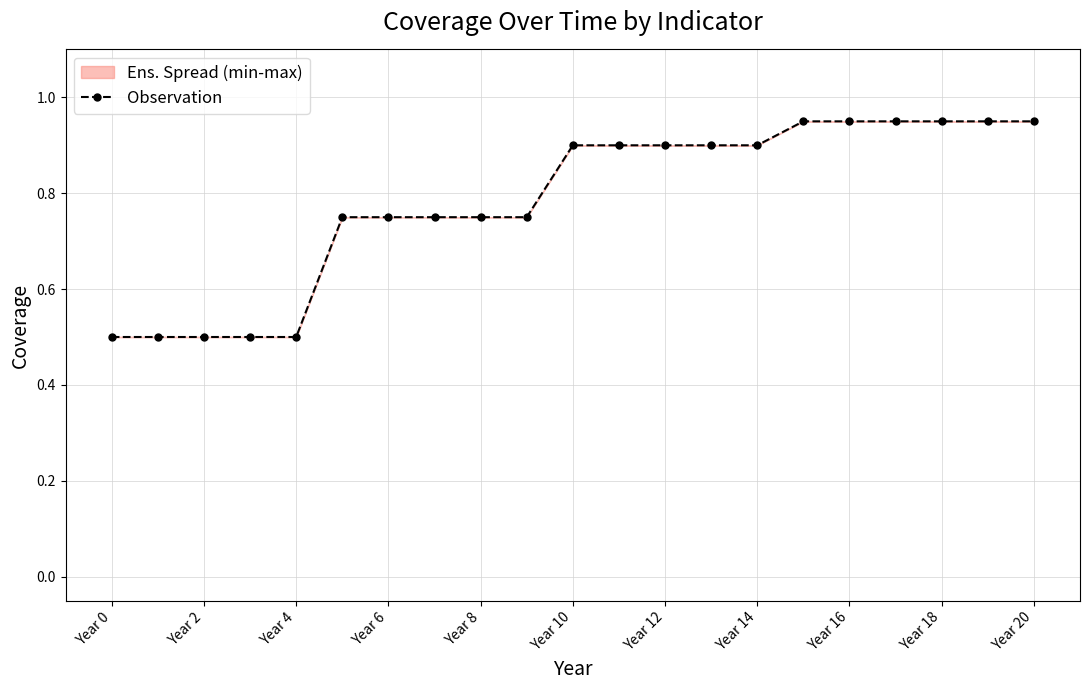

The value at Year 4 is 0.5. True or false?

True